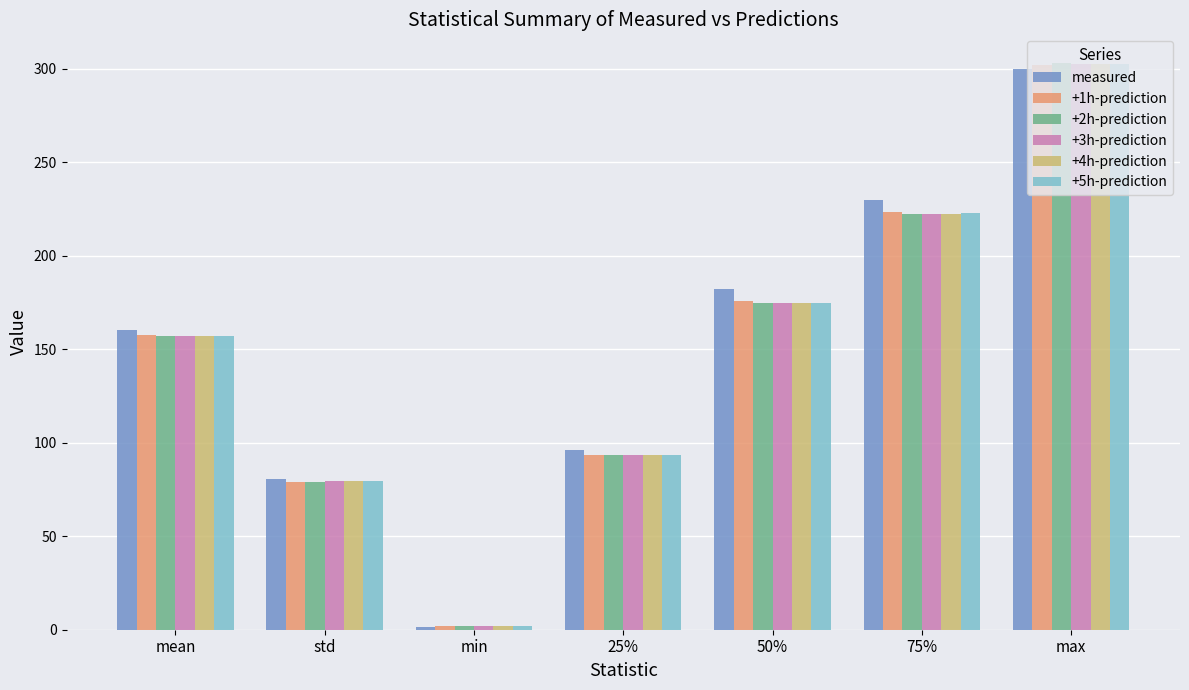

What is the greatest value displayed?

303.1